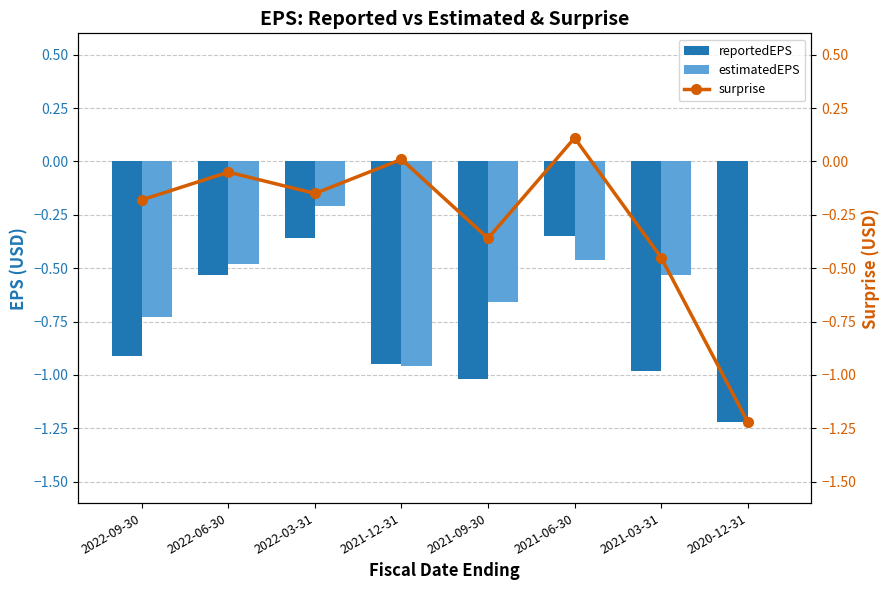

What is the label of the 3rd bar from the right?

2021-06-30